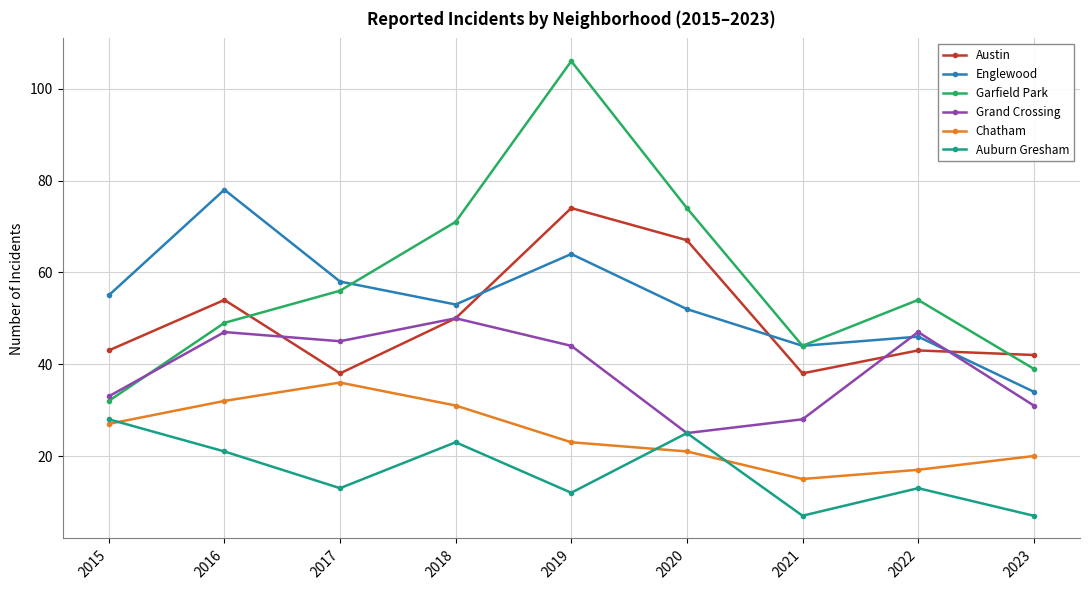

What is the difference between the Austin values at 2019 and 2020?

7